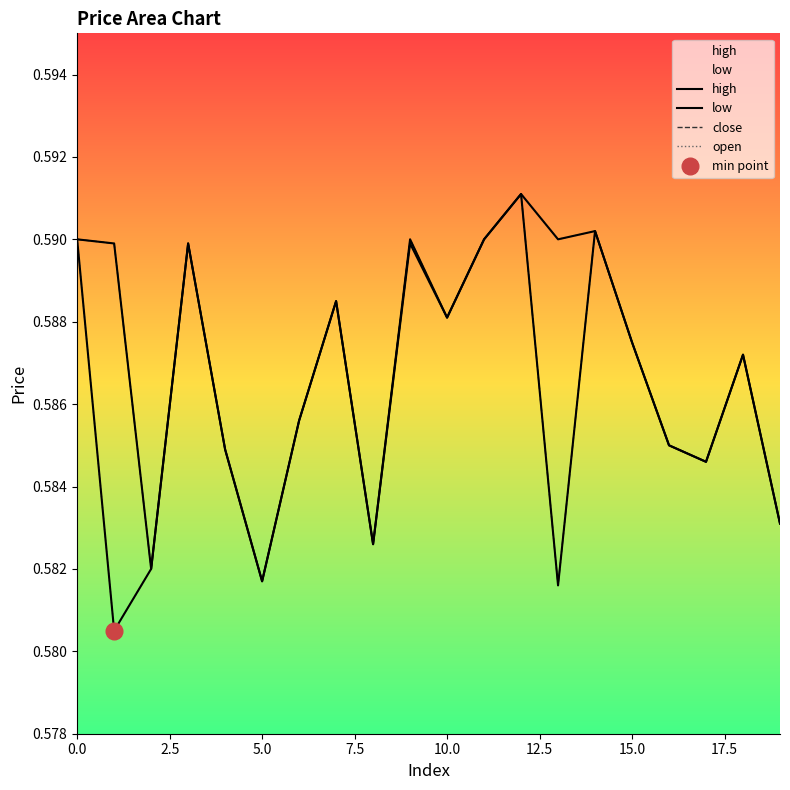

What is the label of the 3rd point from the right?

17